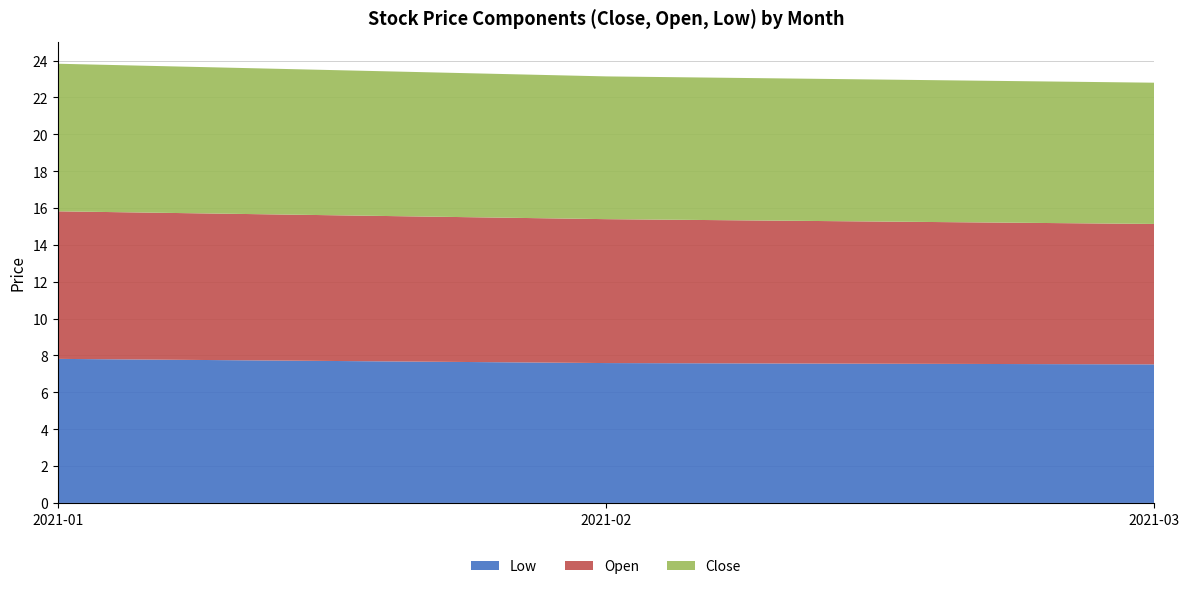

What is the total value across all series at 2021-02?

23.1